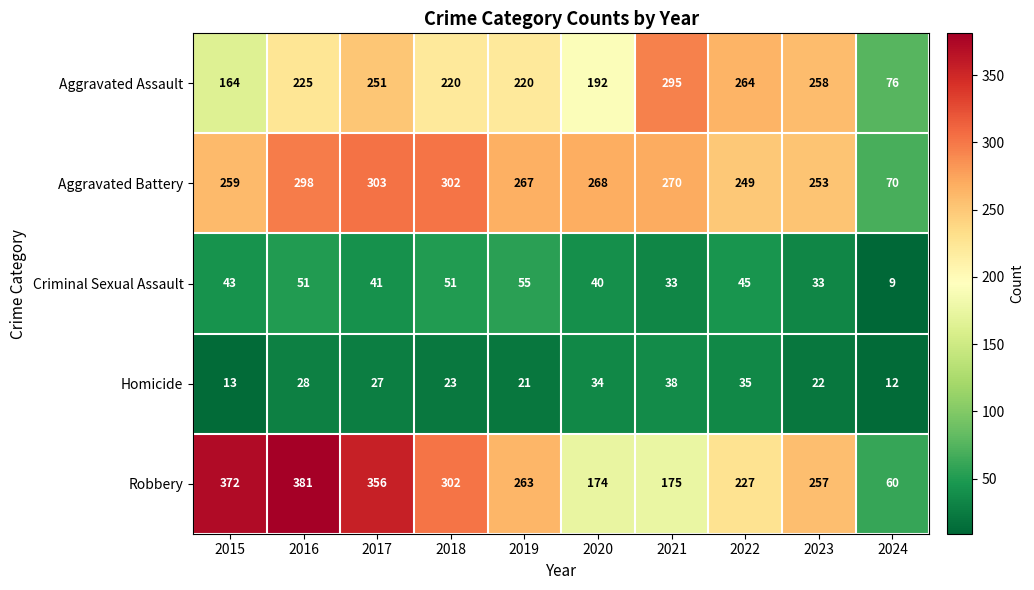

What is the maximum value for Criminal Sexual Assault?

55